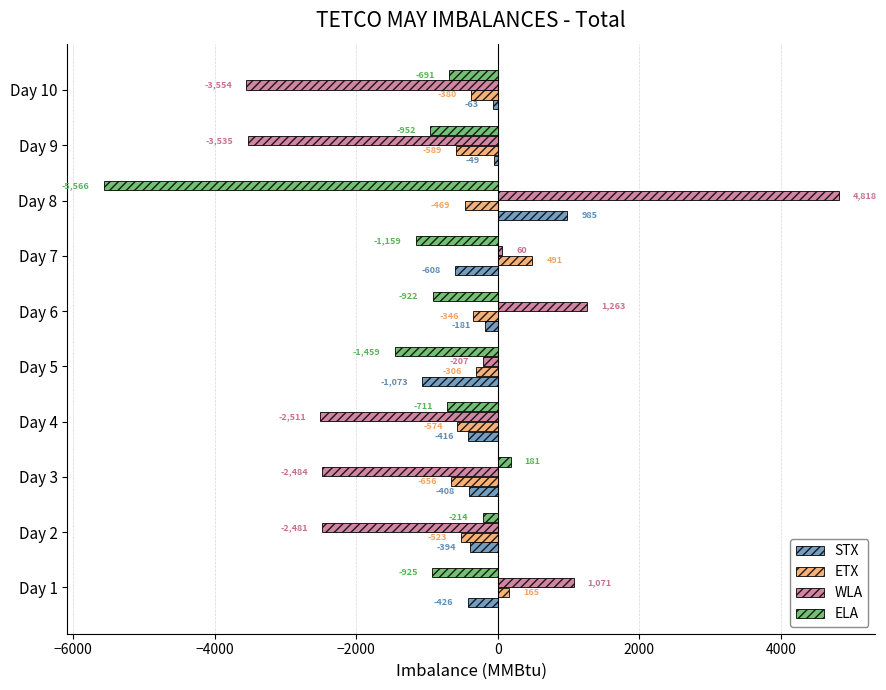

Rank the categories by STX value from highest to lowest.

Day 8, Day 9, Day 10, Day 6, Day 2, Day 3, Day 4, Day 1, Day 7, Day 5